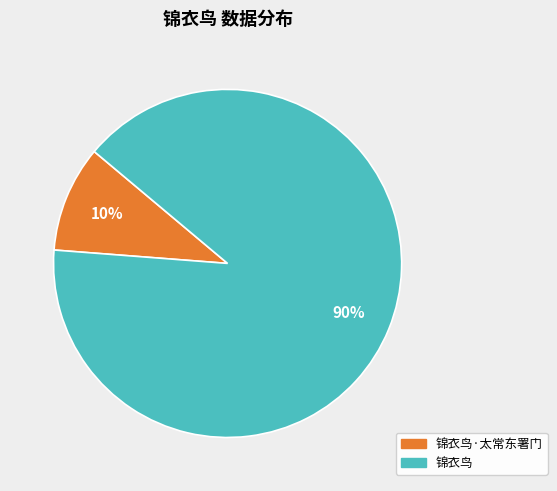

What percentage is the 锦衣鸟·太常东署门 slice, to the nearest percent?

10%